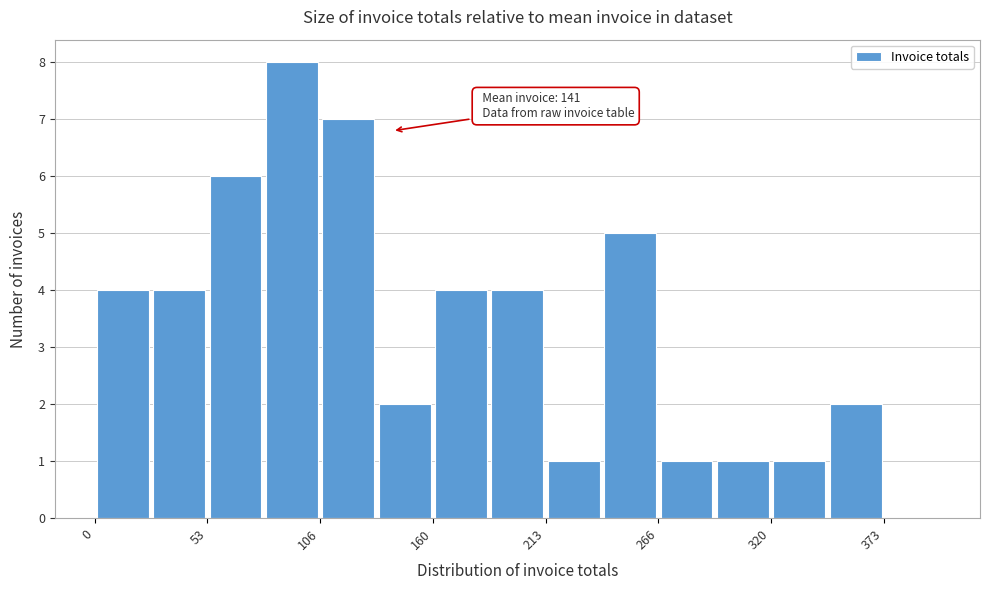

Read against the x-axis, roughly where is the centre of the tallest bar?

90